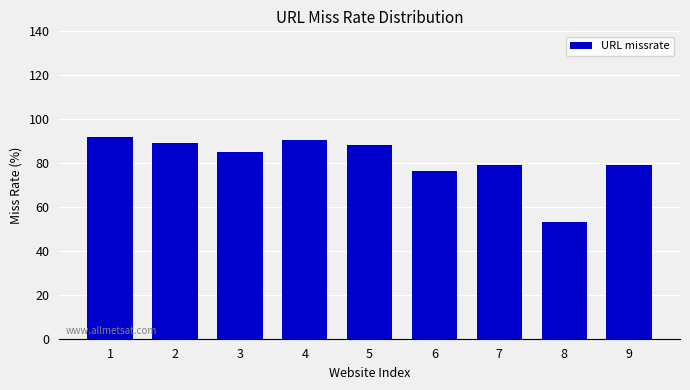

What is the approximate value at 5?

88.2